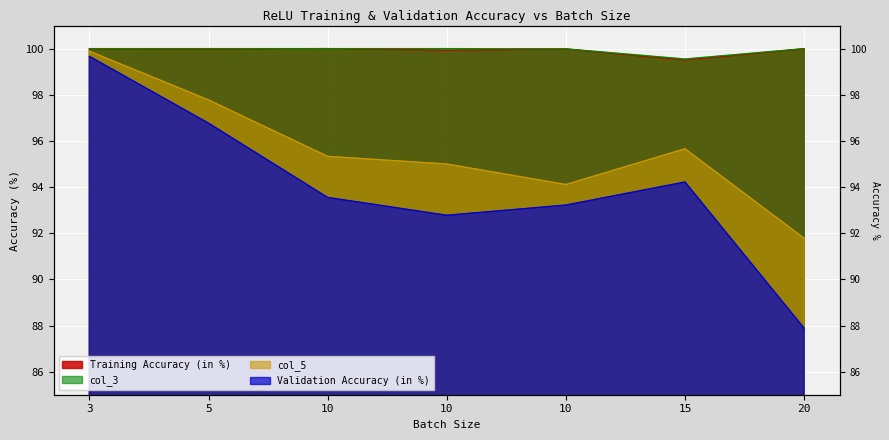

True or false: Training Accuracy (in %) has a value of 99.9 at 10.

True